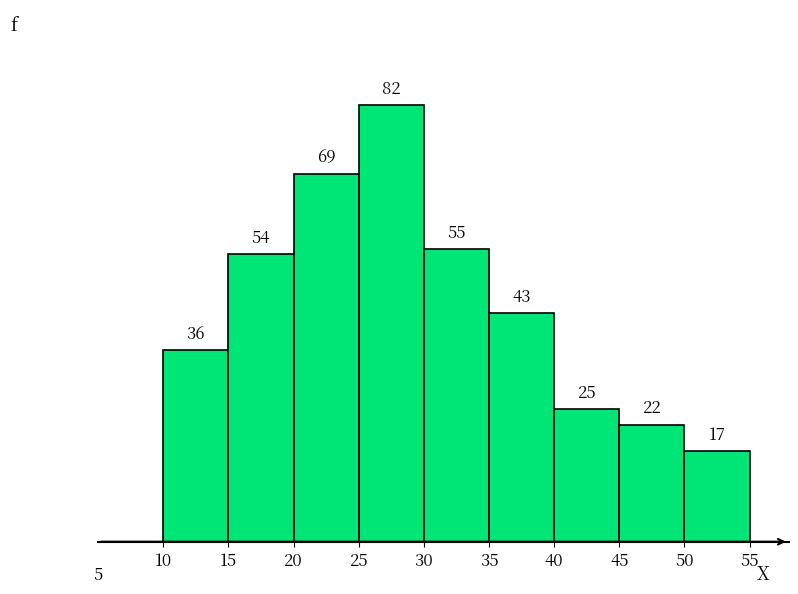

Reading left to right, list every bar in this chart as the range it spans on the x-axis followed by its height.

10 to 15: 36
15 to 20: 54
20 to 25: 69
25 to 30: 82
30 to 35: 55
35 to 40: 43
40 to 45: 25
45 to 50: 22
50 to 55: 17